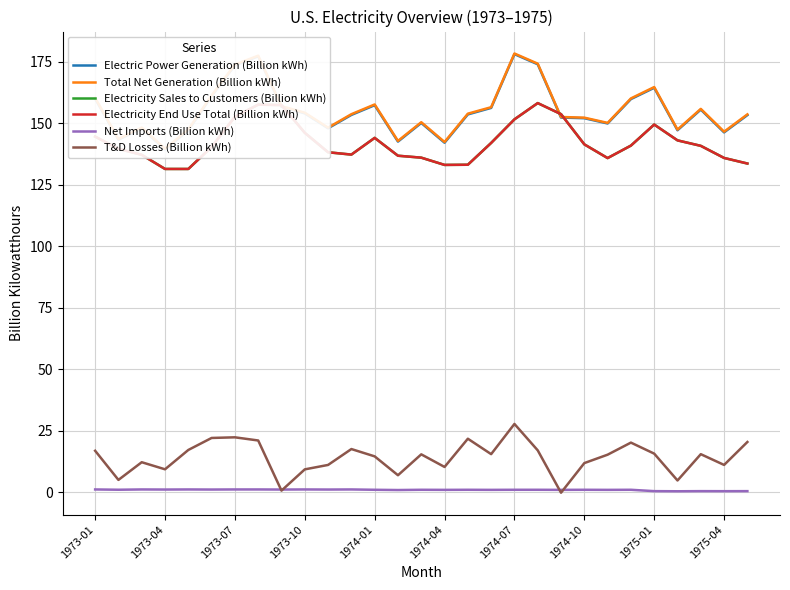

Which series changed the most between 11 and 26?

Electricity Sales to Customers (Billion kWh)